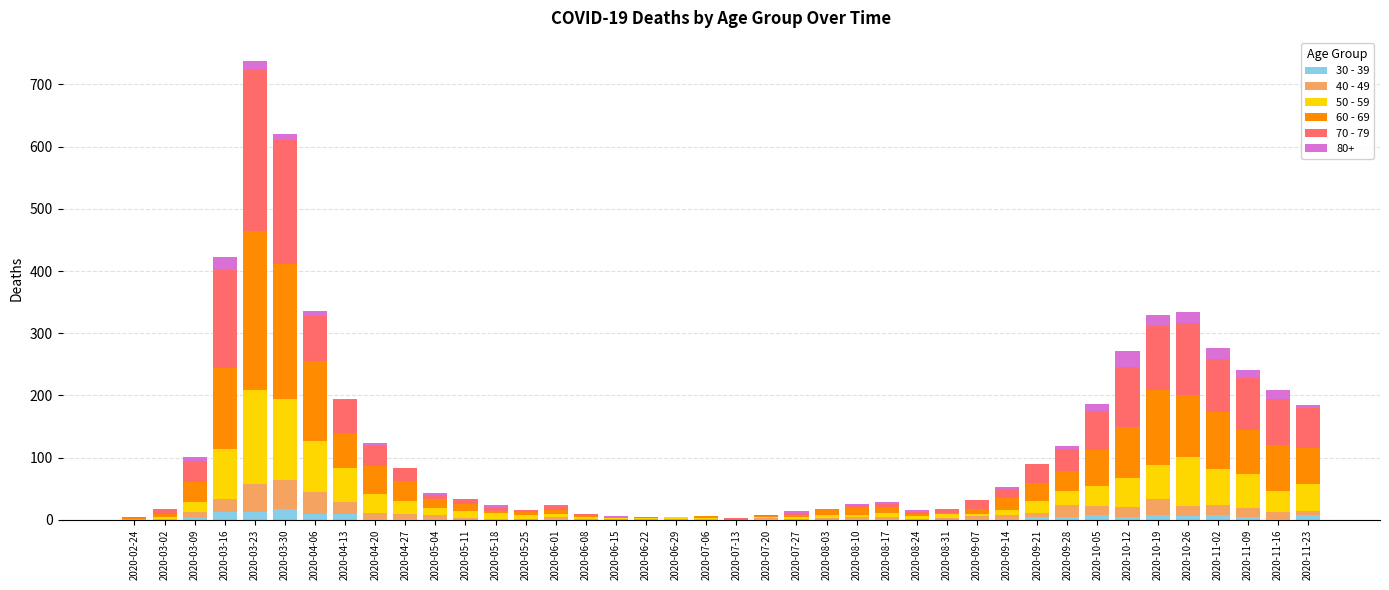

True or false: 40 - 49 has a value of 0 at 2020-07-20.

False